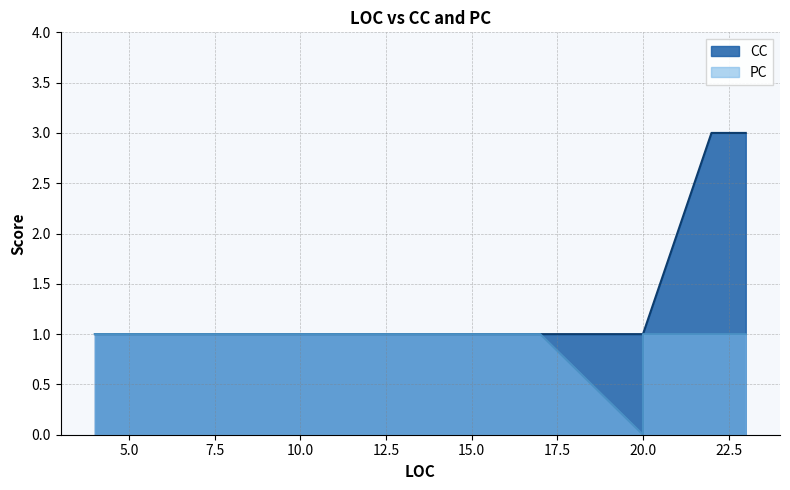

True or false: CC and PC intersect in this chart.

False